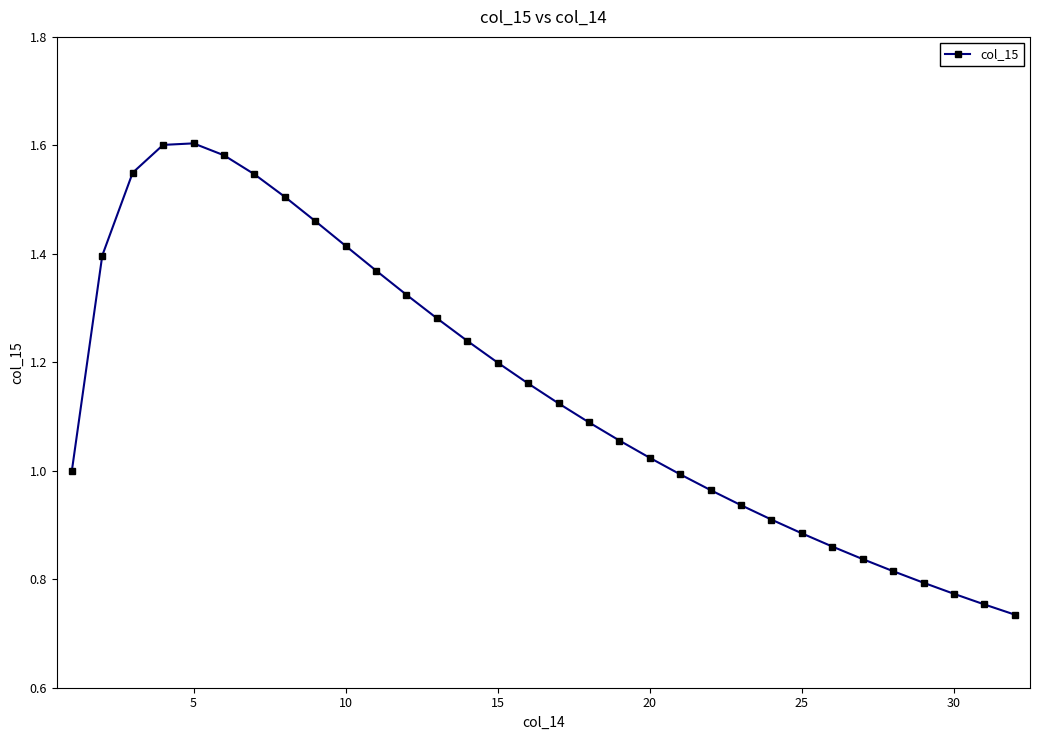

What is the sum of all values?

36.8